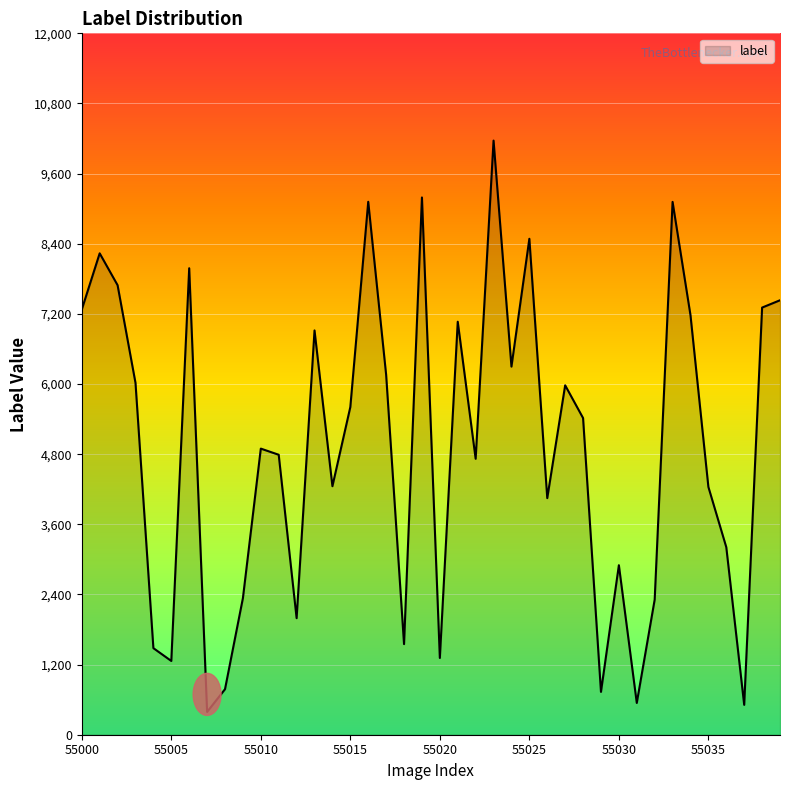

What is the minimum value shown in the chart?

390